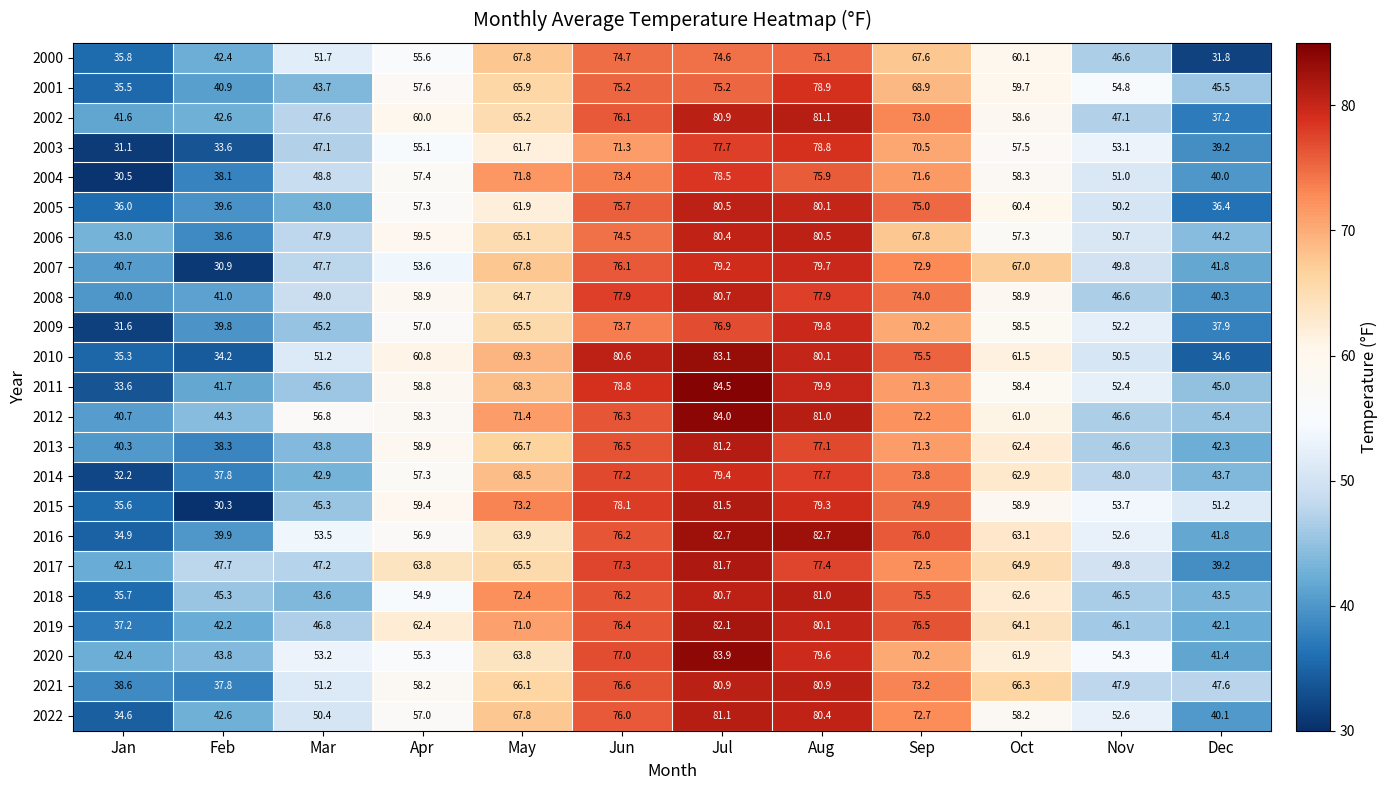

The 2008 series shows 35.0 at Oct. True or false?

False